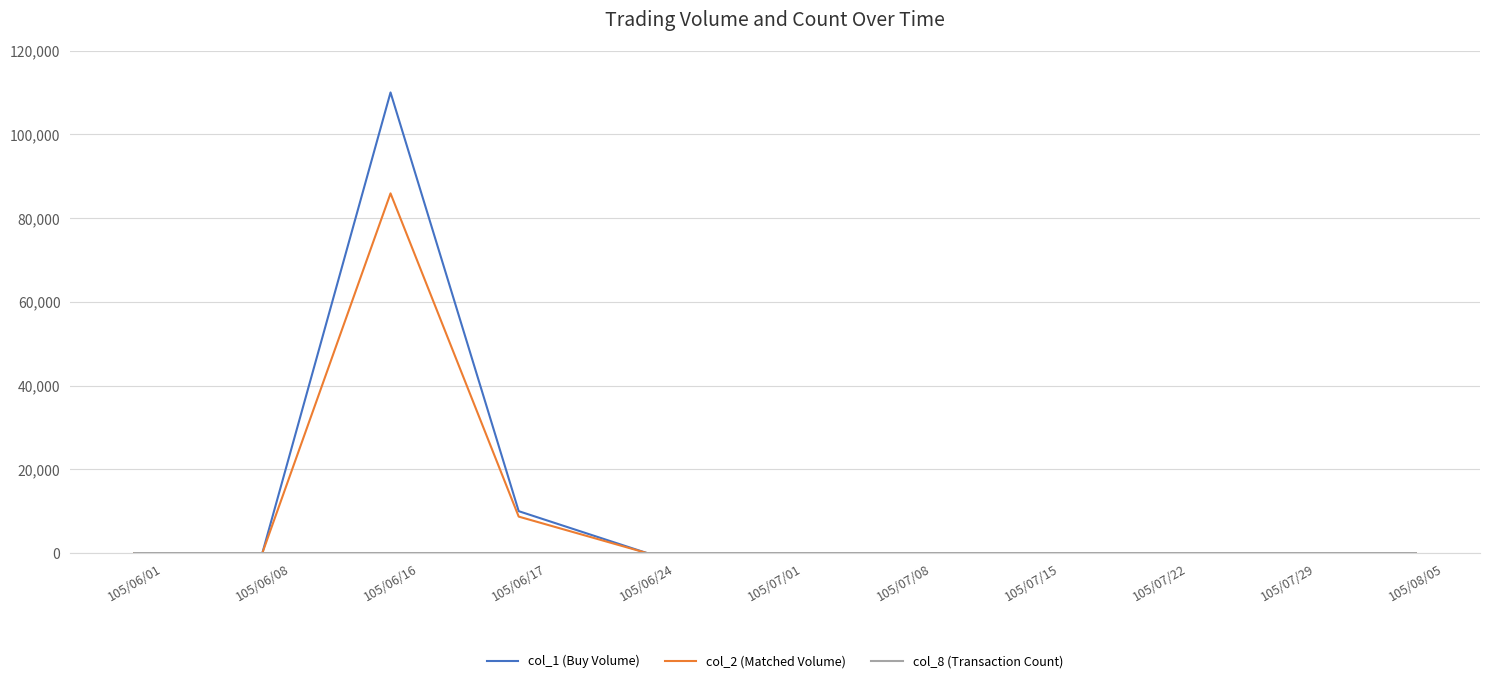

How many values in the col_2 (Matched Volume) series exceed 0?

2